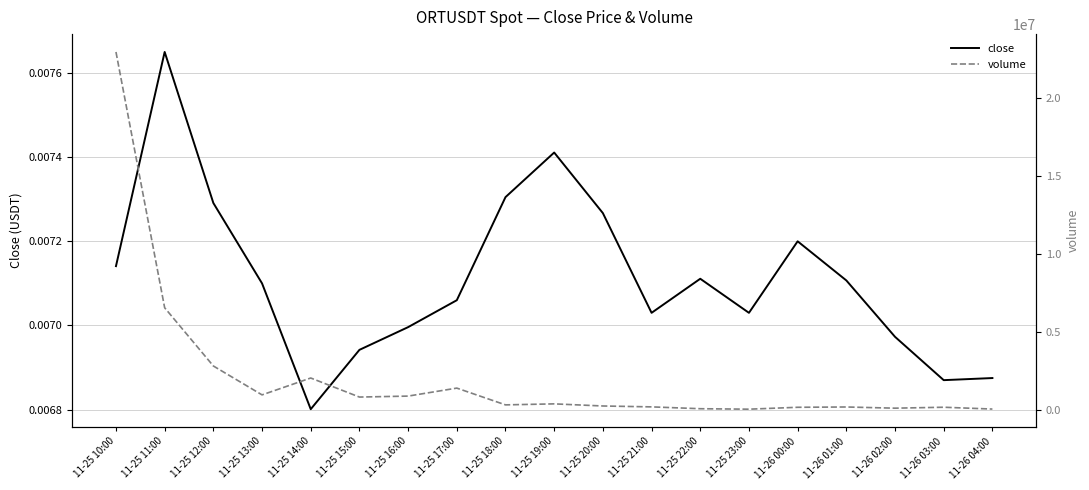

Is it true that close equals 0.0 at 11-25 19:00?

True